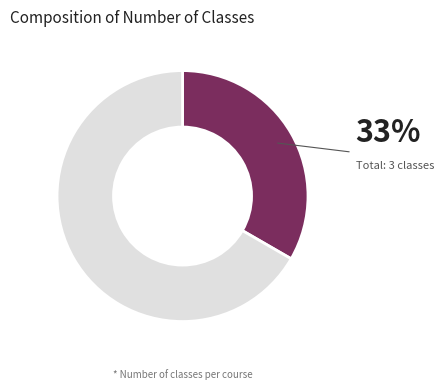

Is there a majority slice in this chart?

Yes